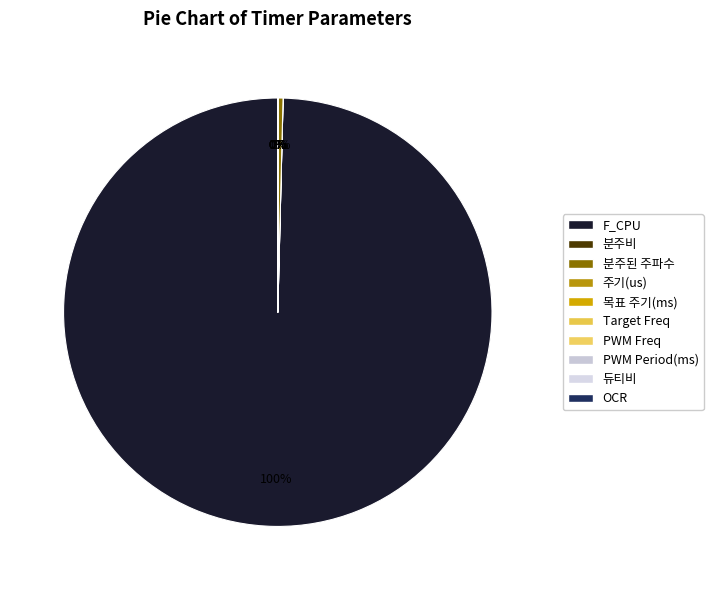

To the nearest percent, what is the average slice percentage?

10%